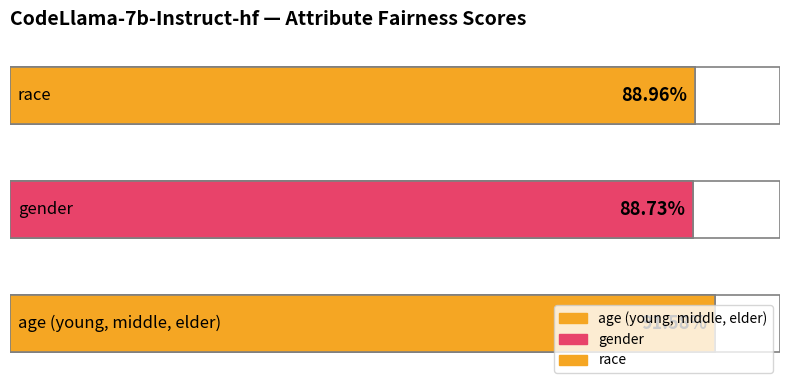

List the labels in order of value, smallest first.

gender, race, age (young, middle, elder)